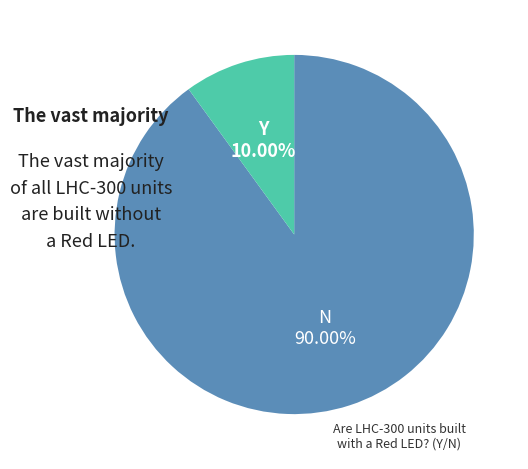

Is there any slice that represents more than half of the pie?

Yes